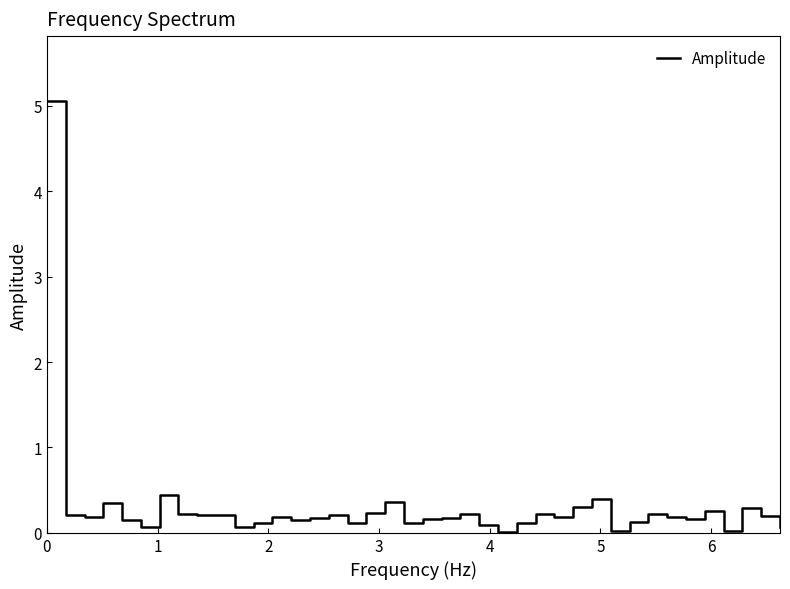

What is the difference between the maximum and minimum values?

5.0